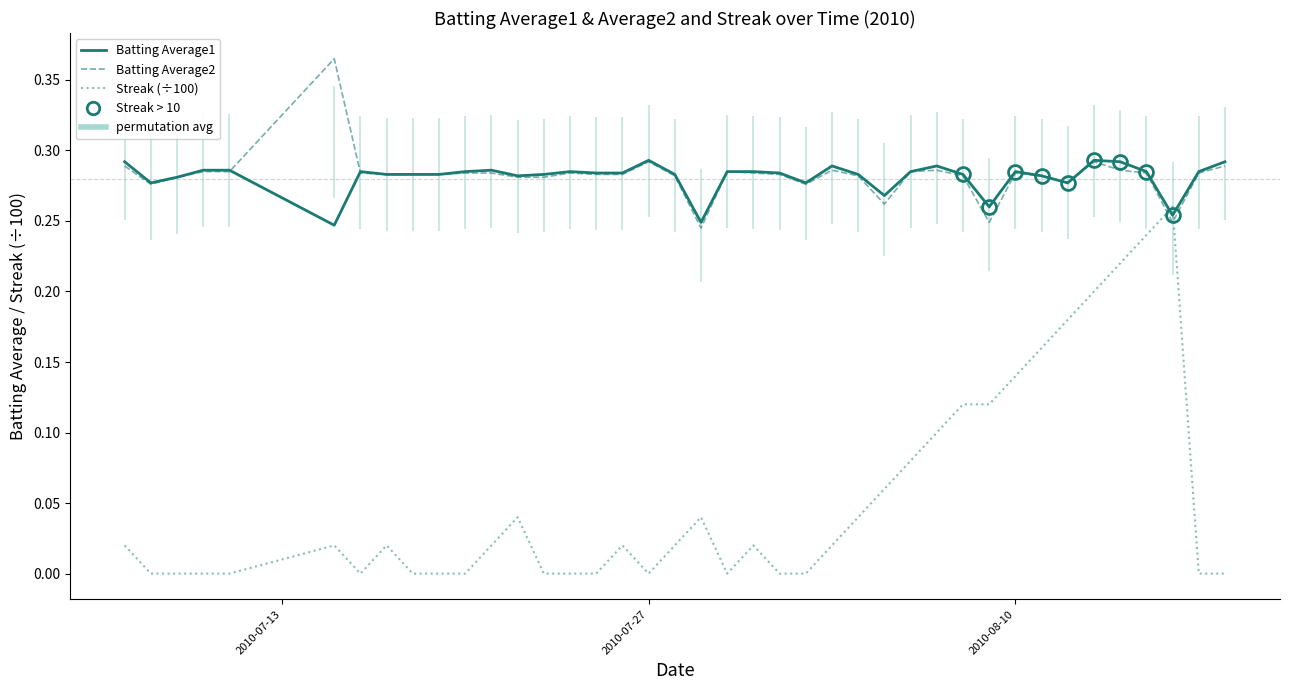

Count the number of data series in this chart.

3